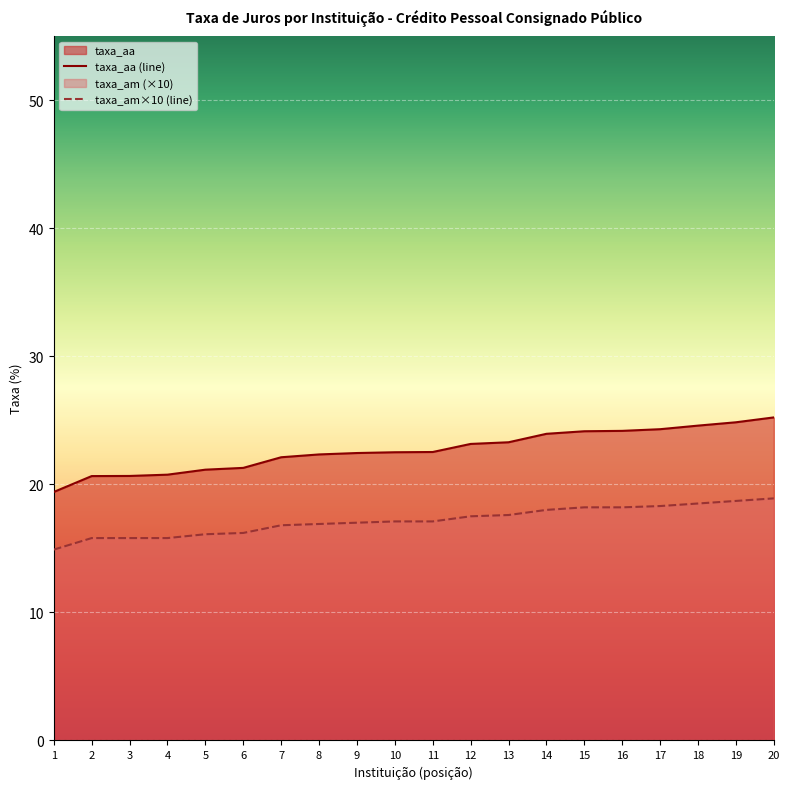

Is it true that taxa_am×10 (line) equals 26.7 at 8?

False